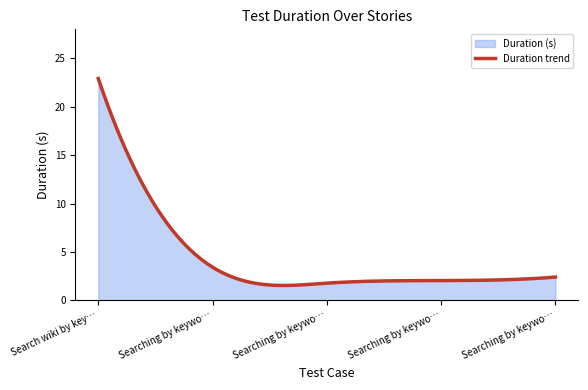

What is the label of the 2nd point from the left?

Searching by keyword football